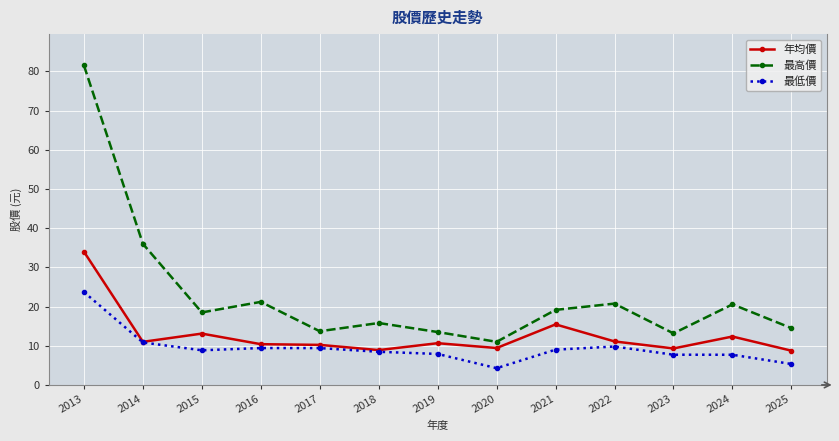

What is the difference between the highest and lowest values at 2017?

4.3